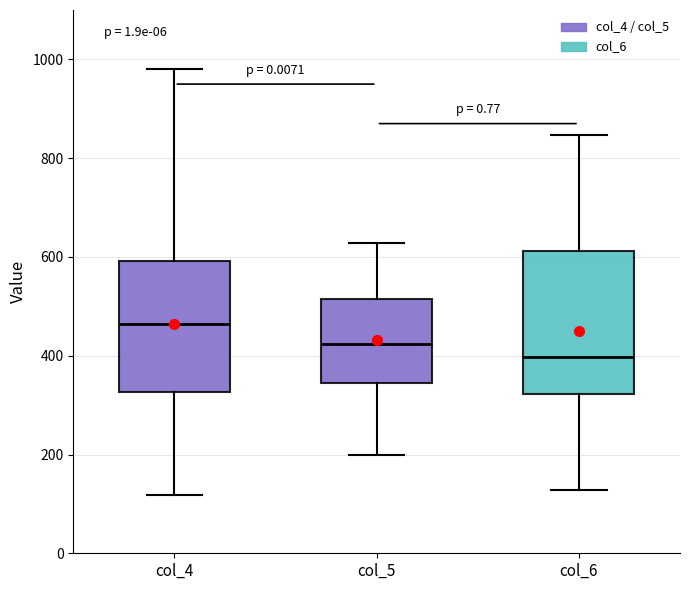

Where does the upper whisker of the box for col_6 end on the y-axis? The values are not printed on the chart, so give them approximately, as read against the axis.

840